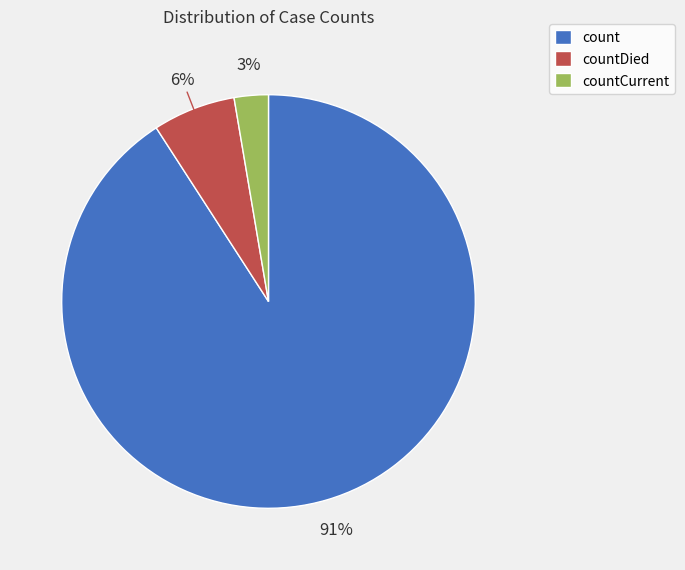

Is it true that countDied is 6% of the pie?

True